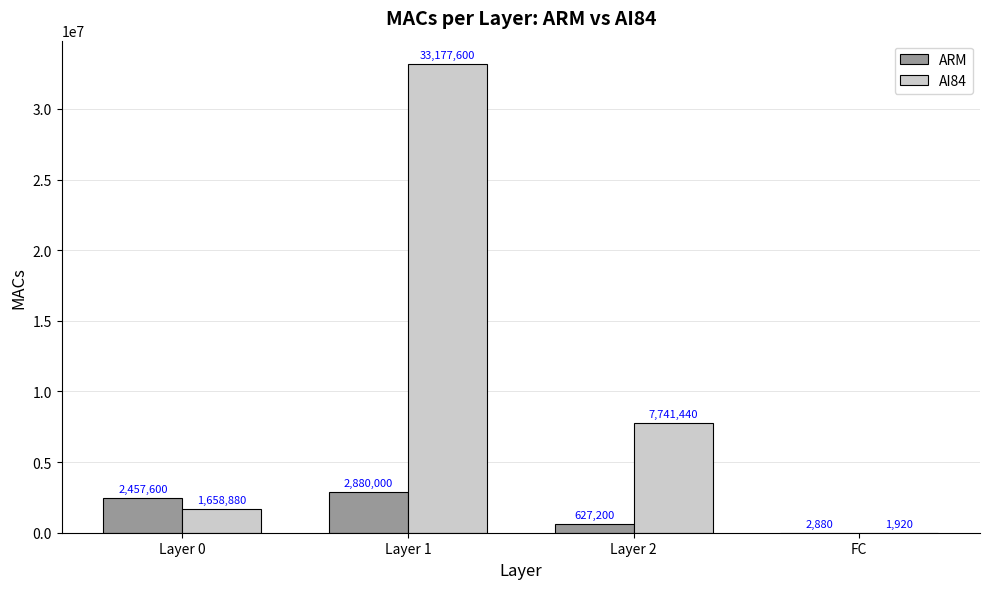

What is the greatest value displayed?

33177600